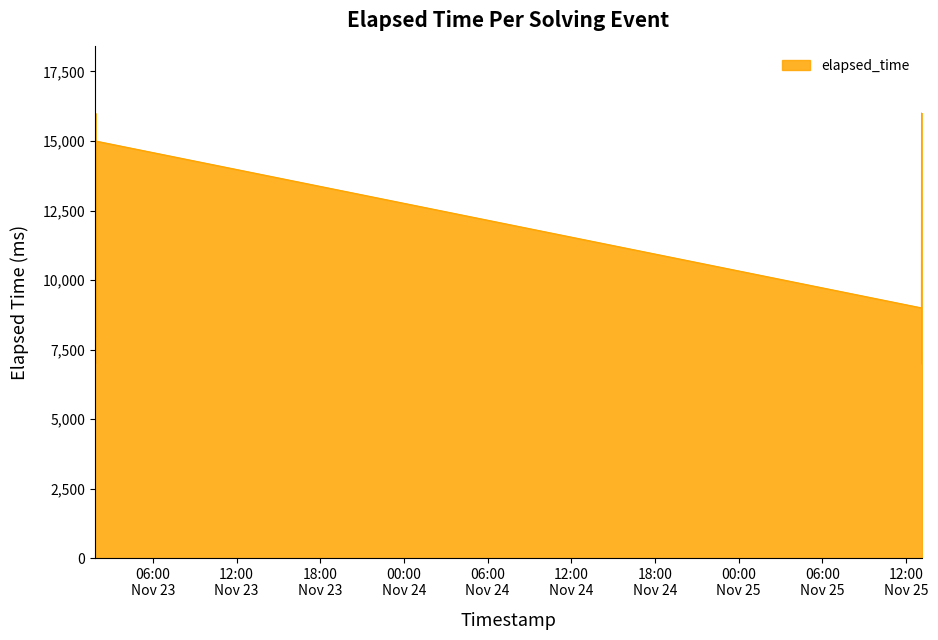

What is the greatest value displayed?

16000